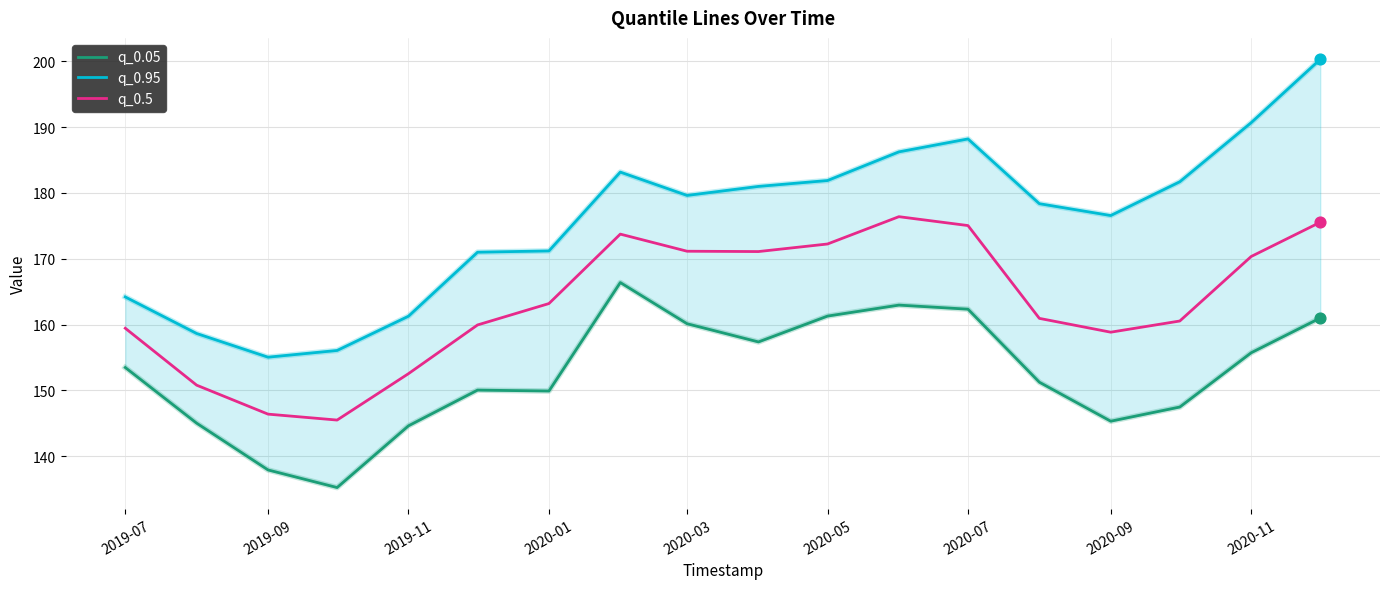

Which series has the widest spread of Y values?

q_0.95